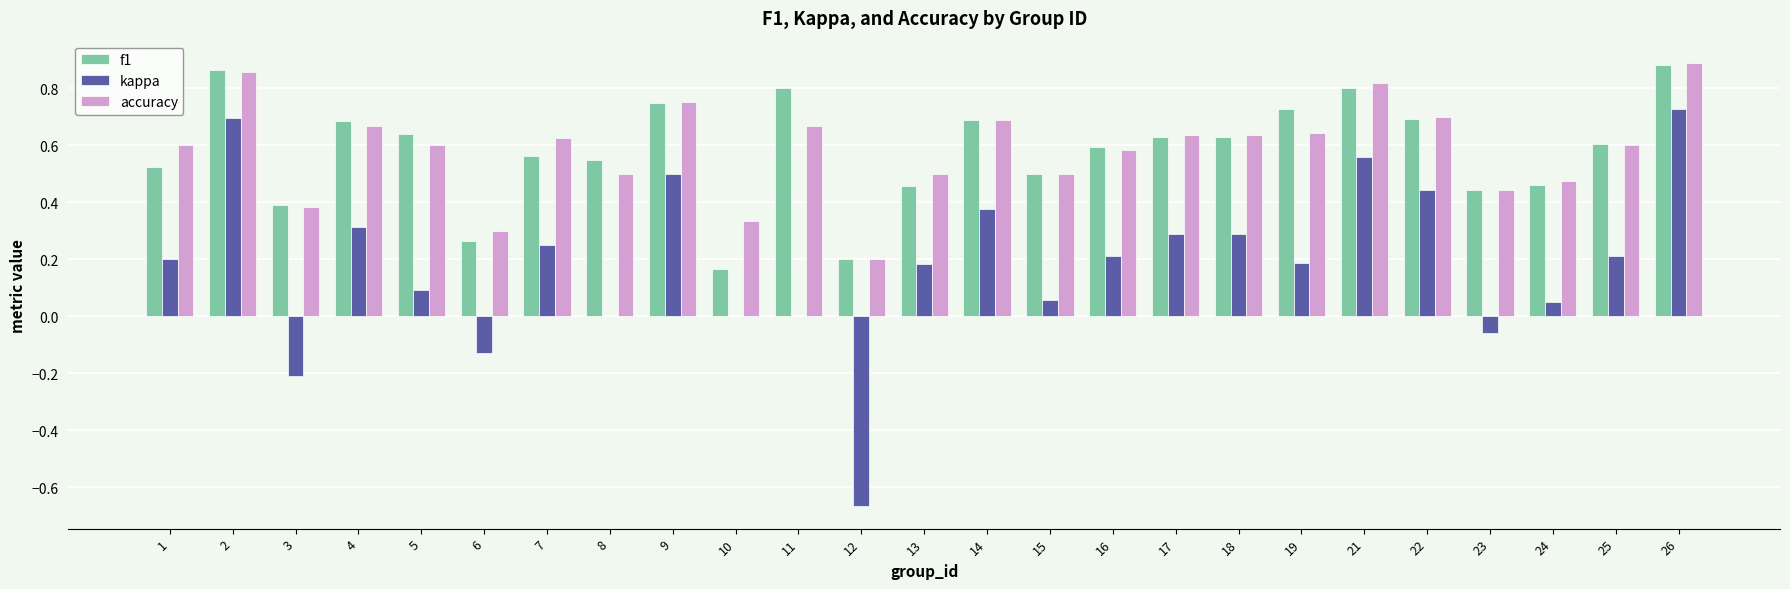

True or false: accuracy has a value of 0.6 at 5.

True